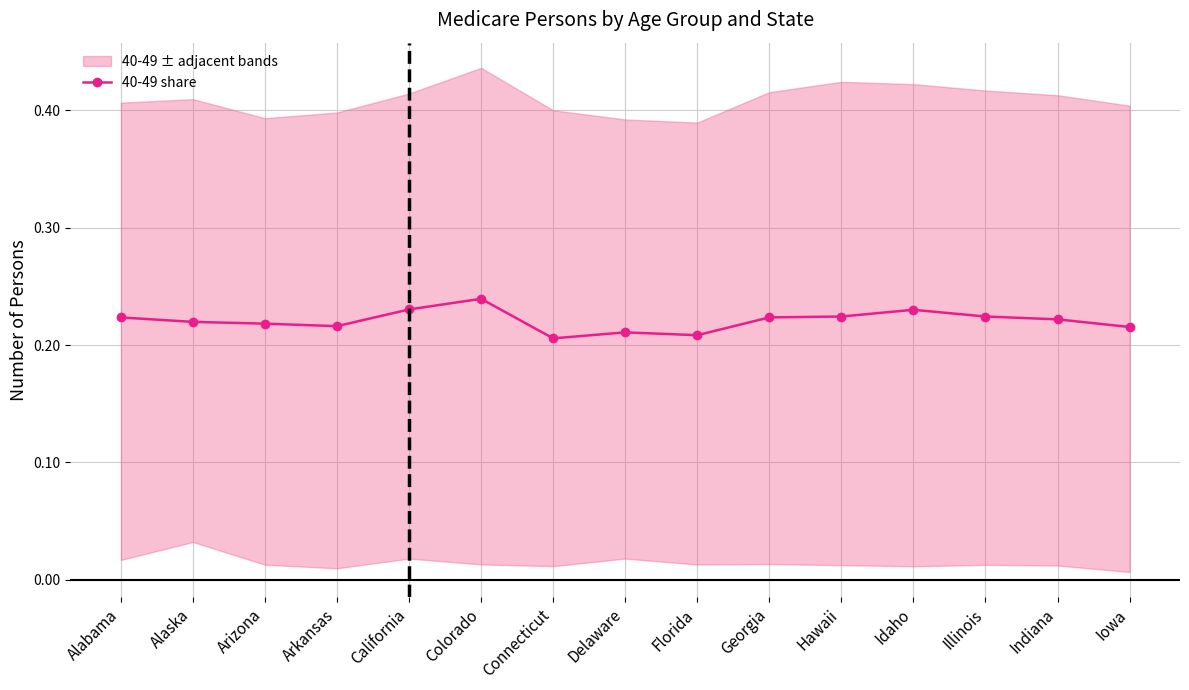

Where is the first local maximum?

Colorado